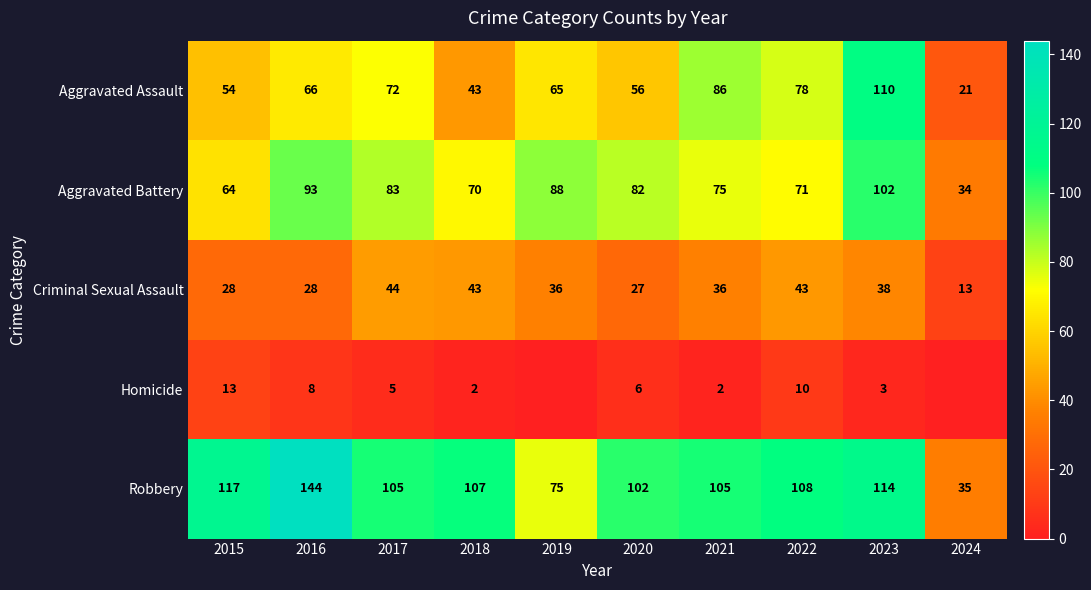

Which has a higher value, 2019 or 2016?

2016